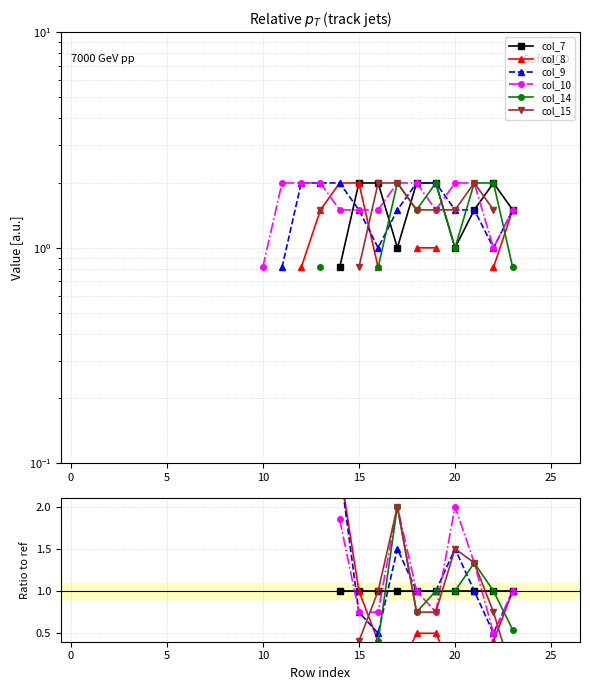

The col_15 series shows nan at 14. True or false?

False